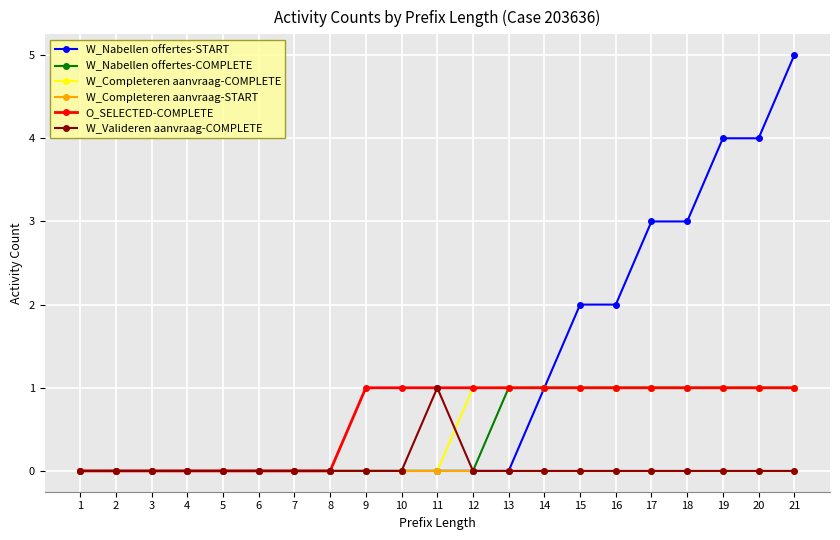

The value of W_Valideren aanvraag-COMPLETE at 11 is 2. True or false?

False